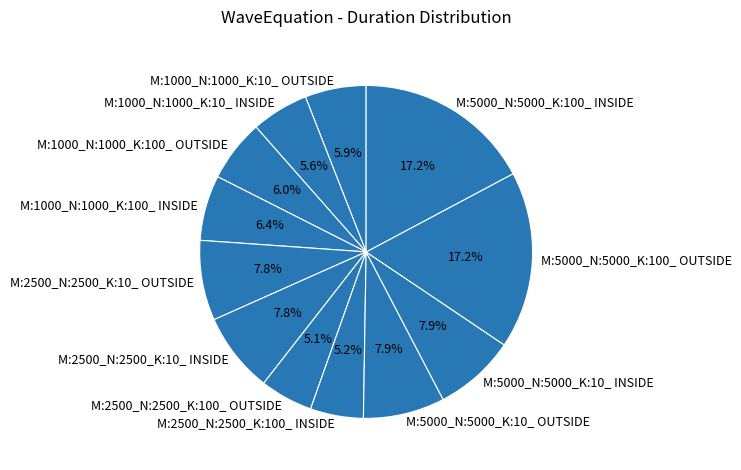

Does M:2500_N:2500_K:100_ OUTSIDE represent more than half of the total?

No